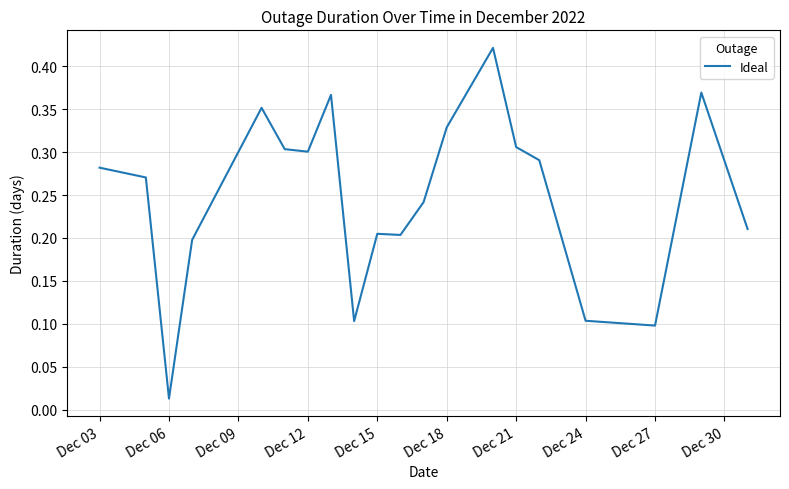

Which label corresponds to the smallest value in the chart?

Dec 06